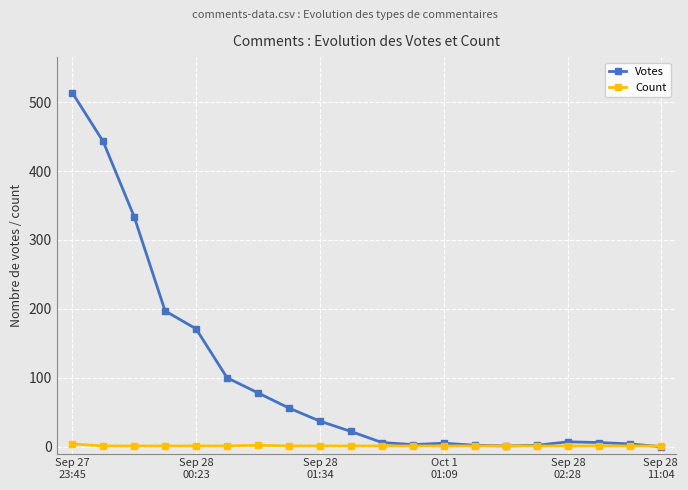

True or false: Votes has more than 0 interior local peaks.

True